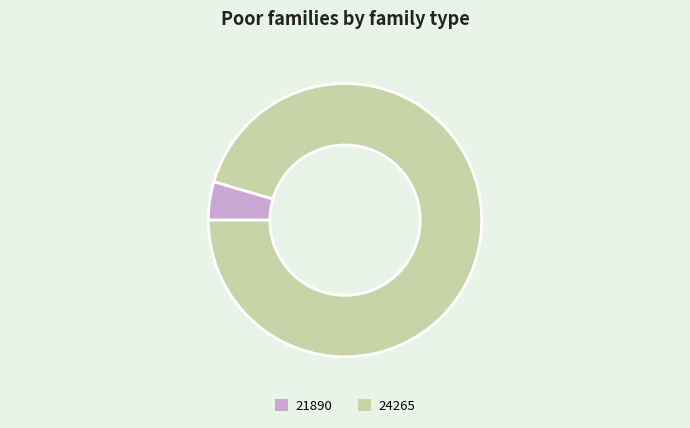

How many slices are in this pie chart?

2